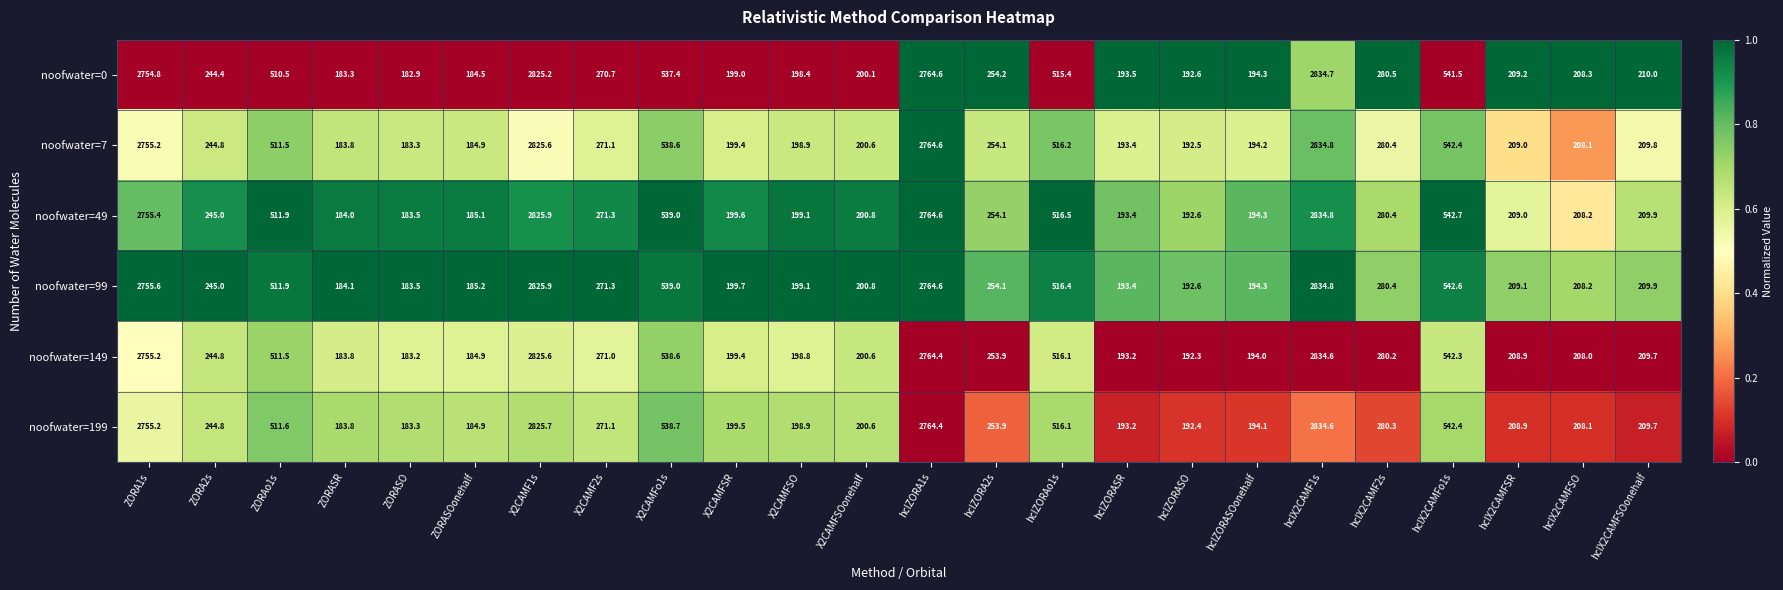

The noofwater=99 series shows 193.4 at hclZORASR. True or false?

True